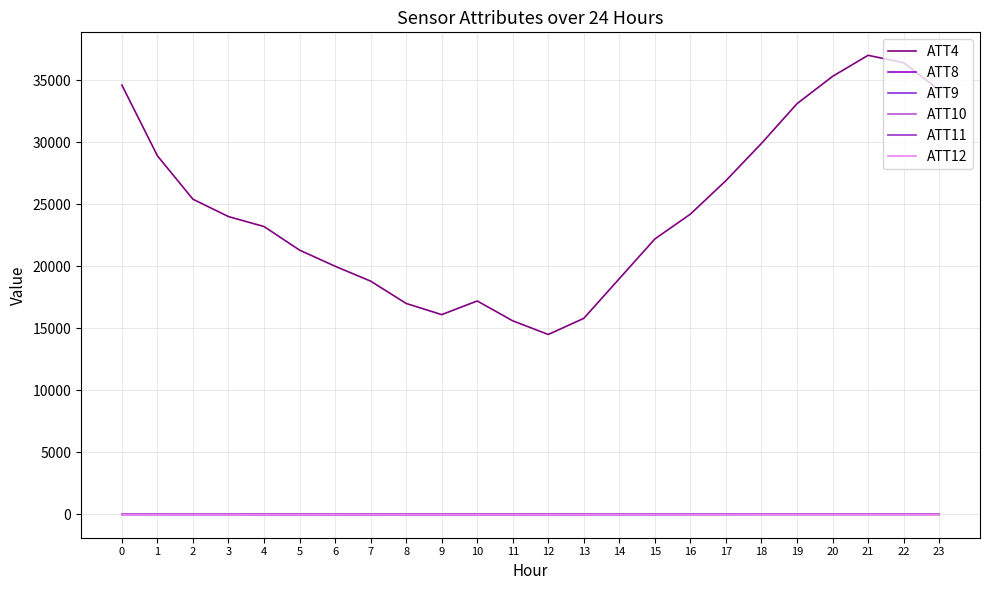

True or false: ATT12 and ATT8 intersect in this chart.

False